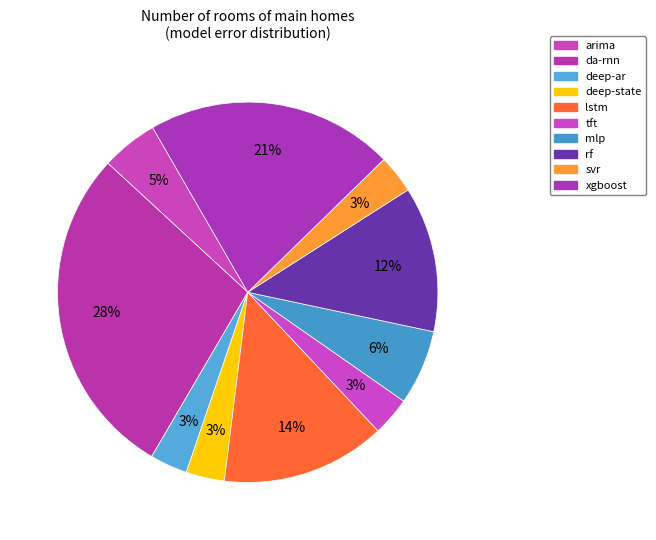

How many slices are in this pie chart?

10